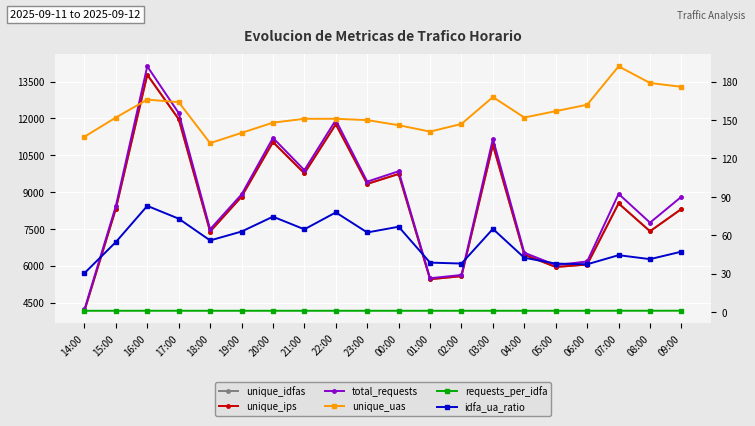

What are all the series names shown in the legend?

unique_idfas, unique_ips, total_requests, unique_uas, requests_per_idfa, idfa_ua_ratio